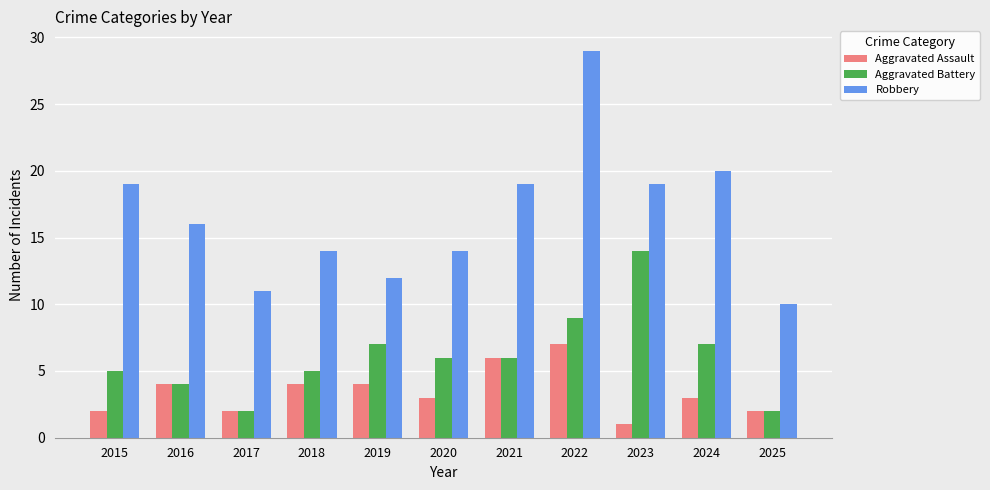

Which series has the largest range (max minus min)?

Robbery